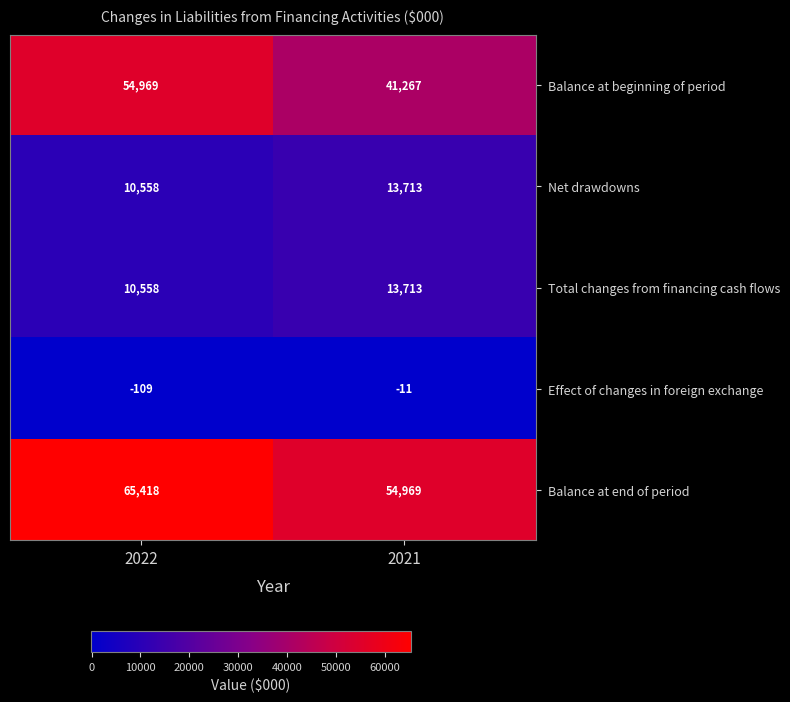

What is the sum of all Net drawdowns values?

24271